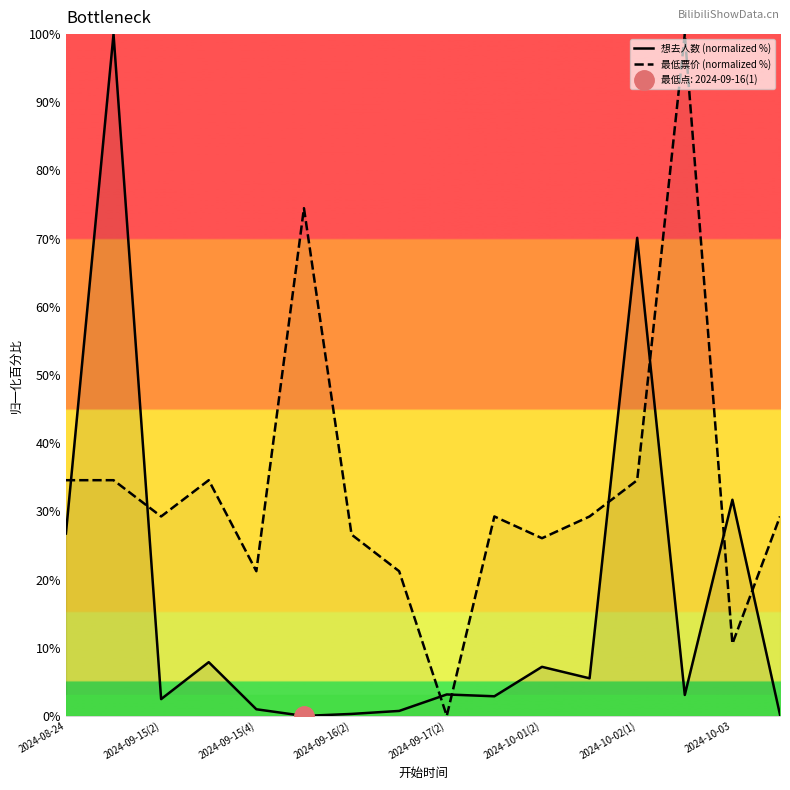

Is it true that 想去人数 (normalized %) equals 26.8 at 2024-08-24?

True